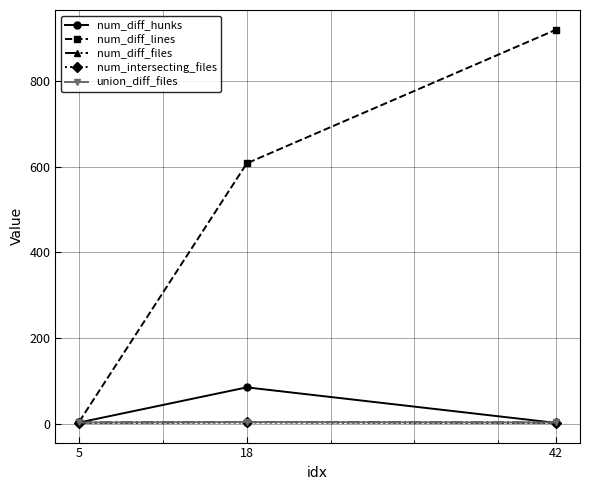

Between 5 and 18, which series saw the biggest shift?

num_diff_lines